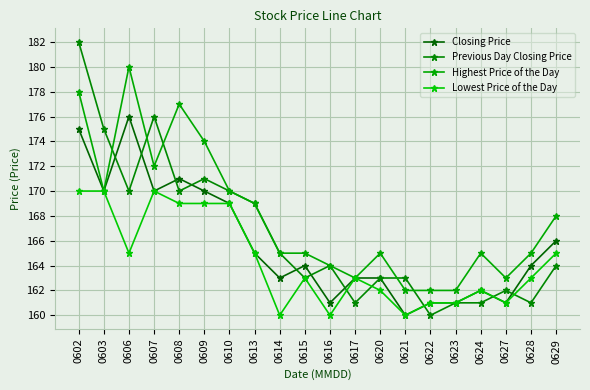

After their last crossing, which series has the higher values: Highest Price of the Day or Previous Day Closing Price?

Highest Price of the Day